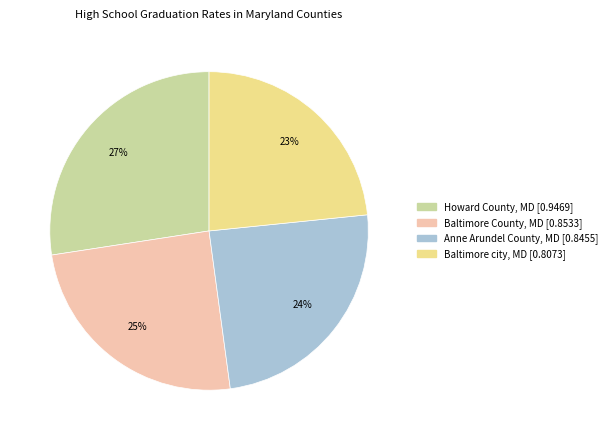

To the nearest percent, what is the combined percentage of Baltimore County, MD and Baltimore city, MD?

48%